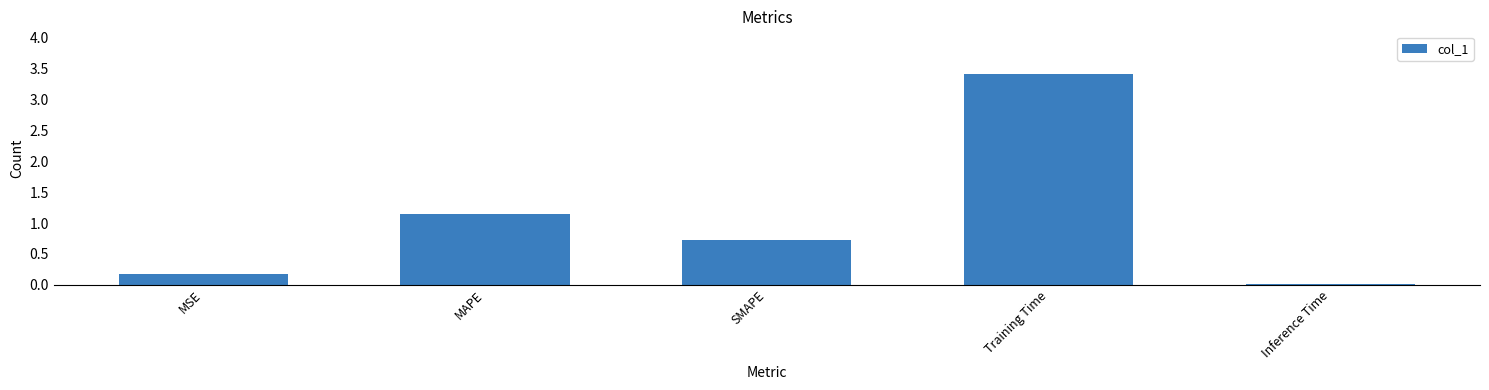

What is the label of the 4th bar from the left?

Training Time